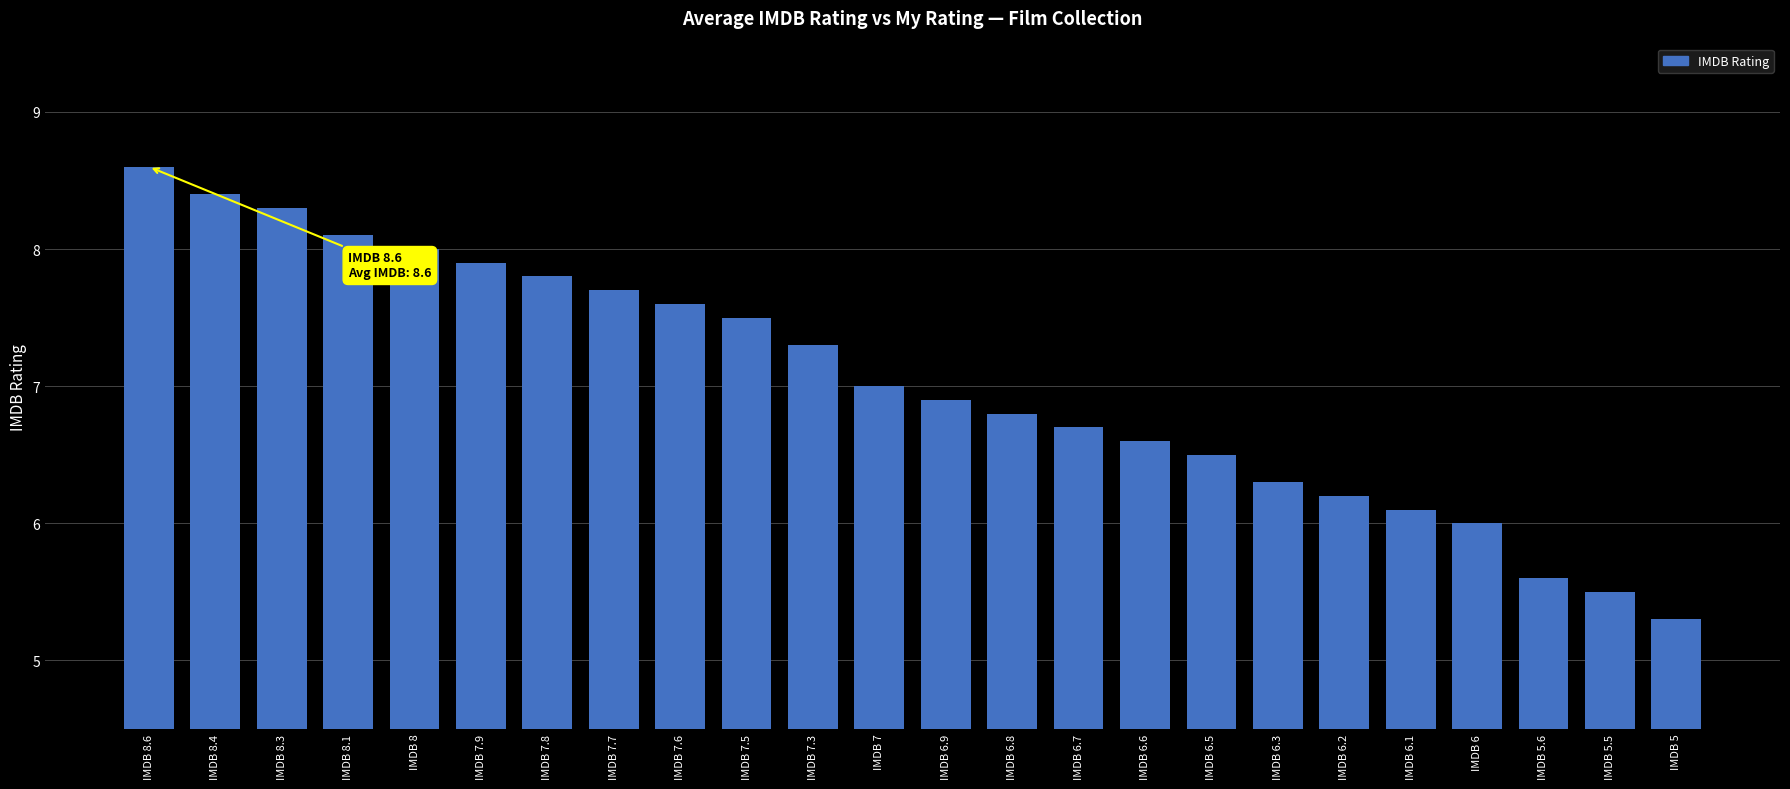

What is the value of the 9th bar from the left?

7.6